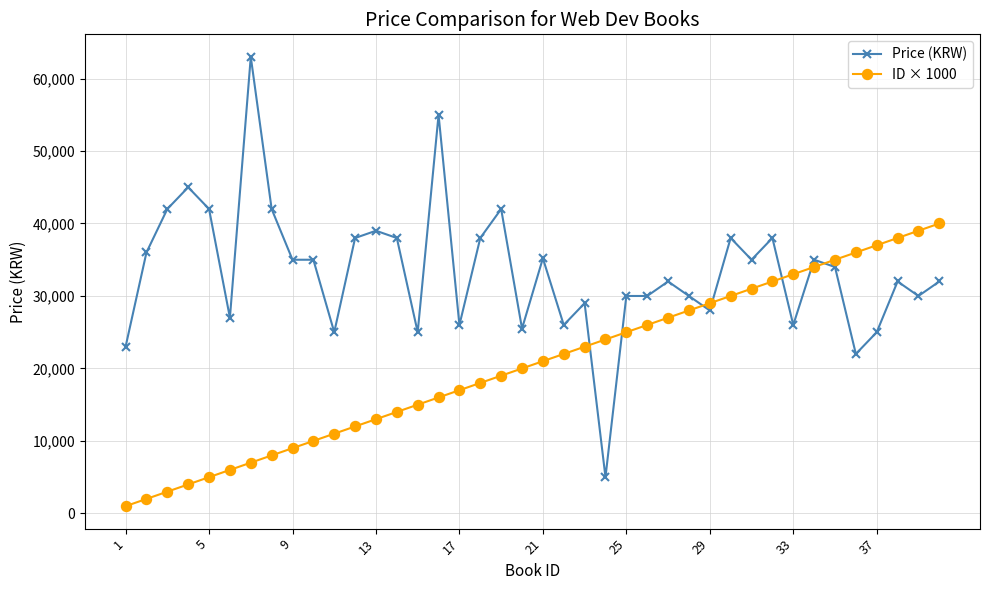

Which series has the largest total across all categories?

Price (KRW)